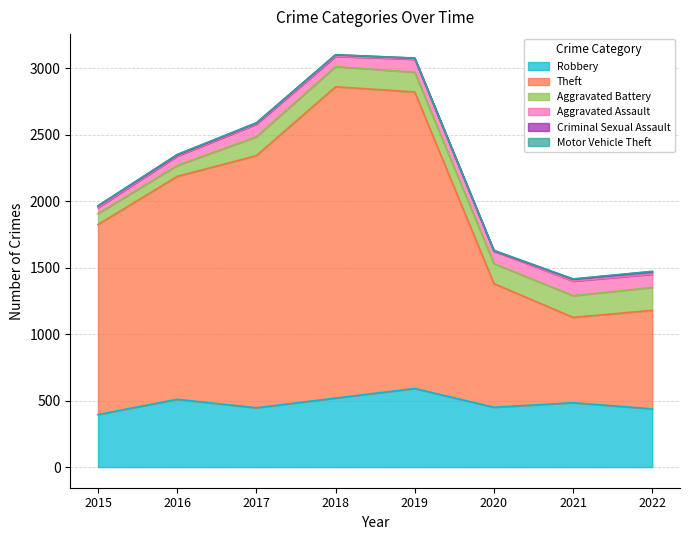

Between 2015 and 2019, which series saw the biggest shift?

Theft